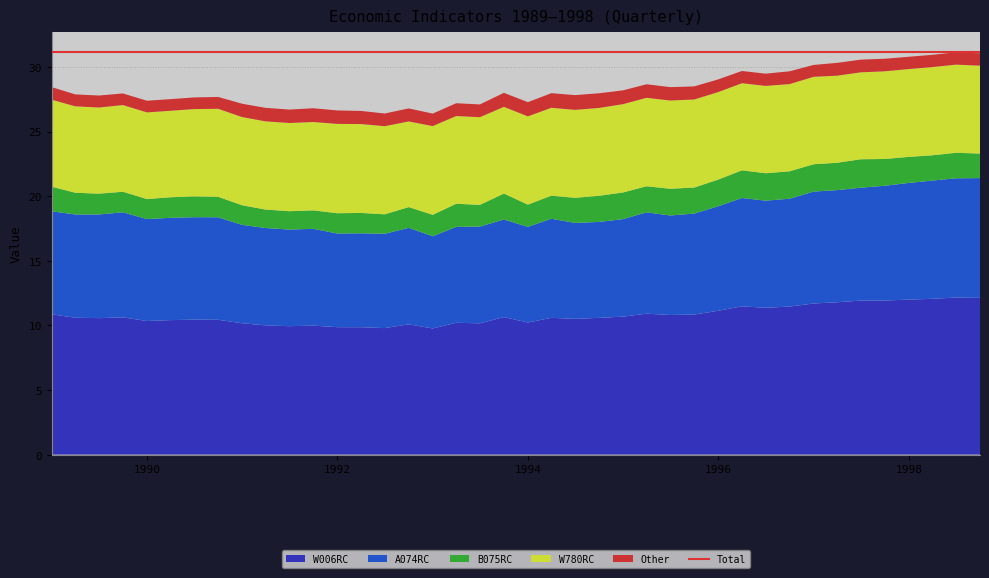

Reading left to right, list all the values displayed in this chart.

W006RC: 1989-01-01=10.9	1989-04-01=10.6	1989-07-01=10.6	1989-10-01=10.6	1990-01-01=10.3	1990-04-01=10.4	1990-07-01=10.4	1990-10-01=10.4	1991-01-01=10.2	1991-04-01=10.0	1991-07-01=9.9	1991-10-01=10.0	1992-01-01=9.9	1992-04-01=9.9	1992-07-01=9.8	1992-10-01=10.1	1993-01-01=9.8	1993-04-01=10.2	1993-07-01=10.2	1993-10-01=10.6	1994-01-01=10.2	1994-04-01=10.6	1994-07-01=10.5	1994-10-01=10.6	1995-01-01=10.7	1995-04-01=10.9	1995-07-01=10.8	1995-10-01=10.8	1996-01-01=11.1	1996-04-01=11.5	1996-07-01=11.4	1996-10-01=11.5	1997-01-01=11.7	1997-04-01=11.8	1997-07-01=11.9	1997-10-01=11.9	1998-01-01=12.0	1998-04-01=12.1	1998-07-01=12.2	1998-10-01=12.1
A074RC: 1989-01-01=8.0	1989-04-01=8.0	1989-07-01=8.0	1989-10-01=8.1	1990-01-01=7.9	1990-04-01=7.9	1990-07-01=7.9	1990-10-01=7.9	1991-01-01=7.6	1991-04-01=7.5	1991-07-01=7.5	1991-10-01=7.5	1992-01-01=7.2	1992-04-01=7.3	1992-07-01=7.3	1992-10-01=7.5	1993-01-01=7.1	1993-04-01=7.4	1993-07-01=7.5	1993-10-01=7.5	1994-01-01=7.4	1994-04-01=7.7	1994-07-01=7.4	1994-10-01=7.4	1995-01-01=7.5	1995-04-01=7.8	1995-07-01=7.7	1995-10-01=7.8	1996-01-01=8.1	1996-04-01=8.4	1996-07-01=8.3	1996-10-01=8.3	1997-01-01=8.7	1997-04-01=8.7	1997-07-01=8.7	1997-10-01=8.9	1998-01-01=9.0	1998-04-01=9.2	1998-07-01=9.2	1998-10-01=9.3
B075RC: 1989-01-01=1.9	1989-04-01=1.7	1989-07-01=1.6	1989-10-01=1.6	1990-01-01=1.6	1990-04-01=1.6	1990-07-01=1.6	1990-10-01=1.6	1991-01-01=1.5	1991-04-01=1.4	1991-07-01=1.4	1991-10-01=1.4	1992-01-01=1.6	1992-04-01=1.6	1992-07-01=1.5	1992-10-01=1.6	1993-01-01=1.7	1993-04-01=1.8	1993-07-01=1.7	1993-10-01=2.0	1994-01-01=1.7	1994-04-01=1.8	1994-07-01=1.9	1994-10-01=2.0	1995-01-01=2.1	1995-04-01=2.0	1995-07-01=2.1	1995-10-01=2.0	1996-01-01=2.1	1996-04-01=2.1	1996-07-01=2.1	1996-10-01=2.1	1997-01-01=2.1	1997-04-01=2.1	1997-07-01=2.2	1997-10-01=2.1	1998-01-01=2.0	1998-04-01=2.0	1998-07-01=2.0	1998-10-01=1.9
W780RC: 1989-01-01=6.7	1989-04-01=6.7	1989-07-01=6.7	1989-10-01=6.7	1990-01-01=6.7	1990-04-01=6.7	1990-07-01=6.8	1990-10-01=6.8	1991-01-01=6.8	1991-04-01=6.8	1991-07-01=6.8	1991-10-01=6.8	1992-01-01=6.9	1992-04-01=6.9	1992-07-01=6.8	1992-10-01=6.6	1993-01-01=6.9	1993-04-01=6.8	1993-07-01=6.8	1993-10-01=6.7	1994-01-01=6.8	1994-04-01=6.8	1994-07-01=6.8	1994-10-01=6.8	1995-01-01=6.8	1995-04-01=6.8	1995-07-01=6.8	1995-10-01=6.8	1996-01-01=6.8	1996-04-01=6.7	1996-07-01=6.8	1996-10-01=6.8	1997-01-01=6.8	1997-04-01=6.7	1997-07-01=6.7	1997-10-01=6.8	1998-01-01=6.8	1998-04-01=6.8	1998-07-01=6.8	1998-10-01=6.8
Other: 1989-01-01=1.0	1989-04-01=0.9	1989-07-01=0.9	1989-10-01=0.9	1990-01-01=0.9	1990-04-01=0.9	1990-07-01=0.9	1990-10-01=0.9	1991-01-01=1.0	1991-04-01=1.0	1991-07-01=1.0	1991-10-01=1.1	1992-01-01=1.0	1992-04-01=1.0	1992-07-01=1.0	1992-10-01=1.0	1993-01-01=1.0	1993-04-01=1.0	1993-07-01=1.0	1993-10-01=1.1	1994-01-01=1.1	1994-04-01=1.1	1994-07-01=1.1	1994-10-01=1.1	1995-01-01=1.1	1995-04-01=1.0	1995-07-01=1.0	1995-10-01=1.0	1996-01-01=1.0	1996-04-01=0.9	1996-07-01=0.9	1996-10-01=1.0	1997-01-01=0.9	1997-04-01=1.0	1997-07-01=1.0	1997-10-01=1.0	1998-01-01=0.9	1998-04-01=0.9	1998-07-01=1.0	1998-10-01=1.0